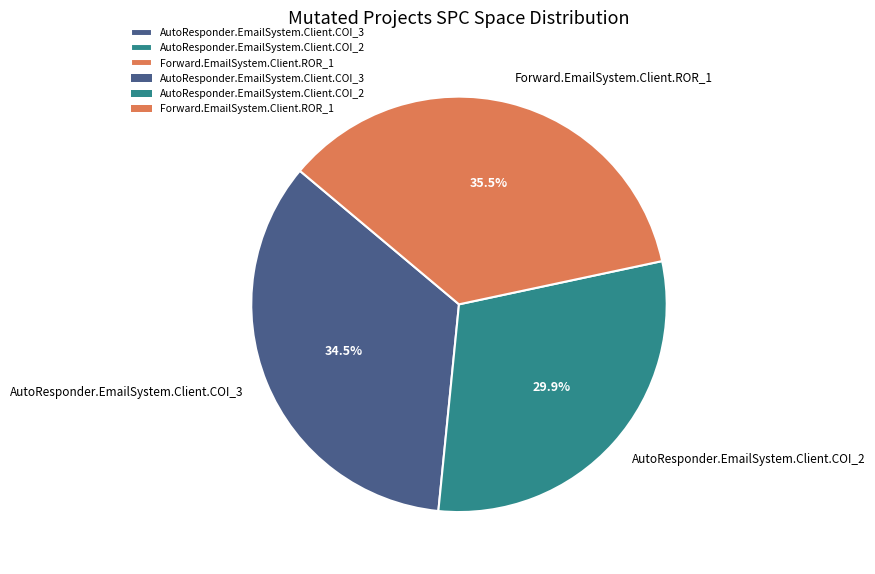

Does AutoResponder.EmailSystem.Client.COI_2 account for over 50% of the chart?

No